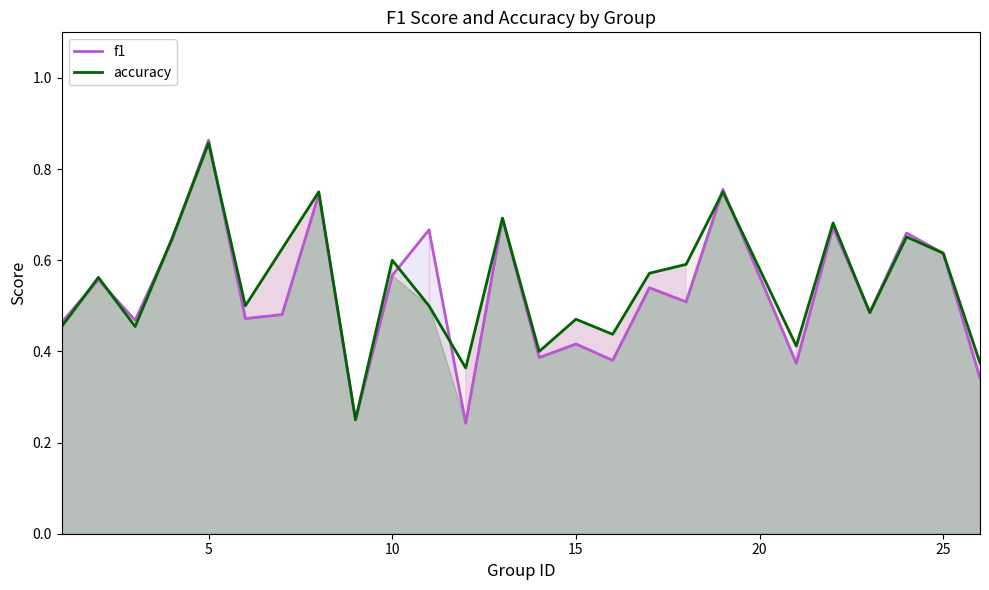

Which series has the largest range (max minus min)?

f1